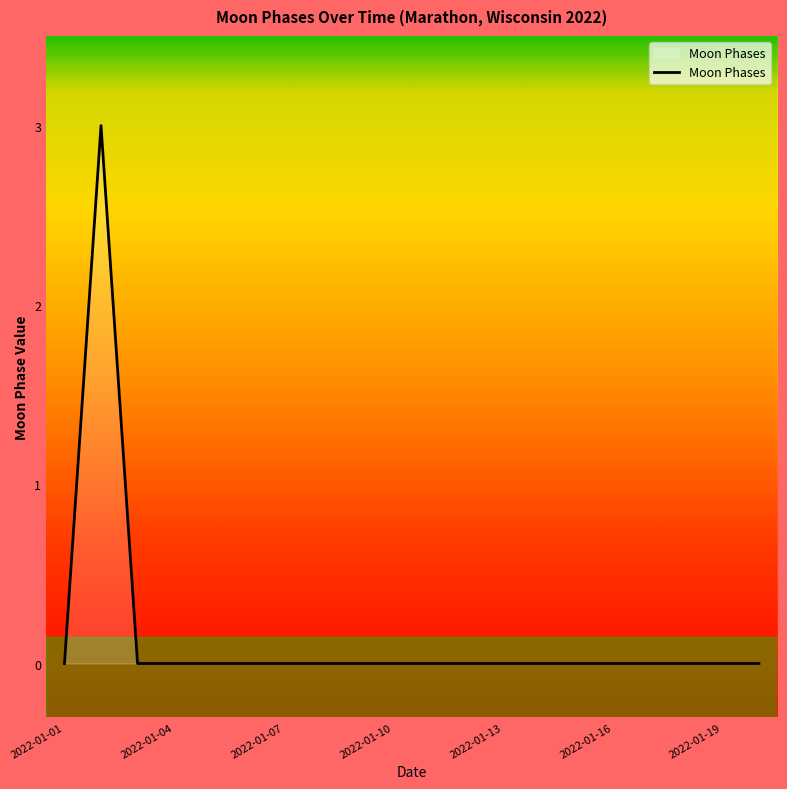

What is the difference between the maximum and minimum values?

3